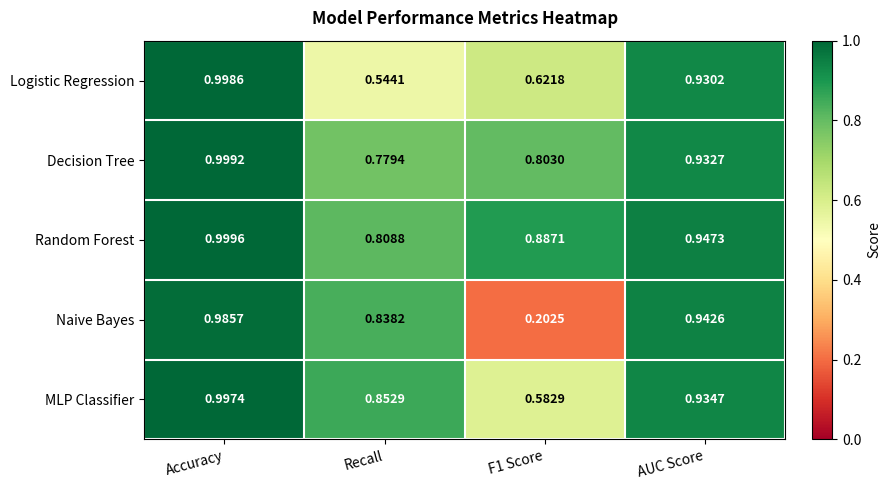

Which series has the largest total across all categories?

Random Forest